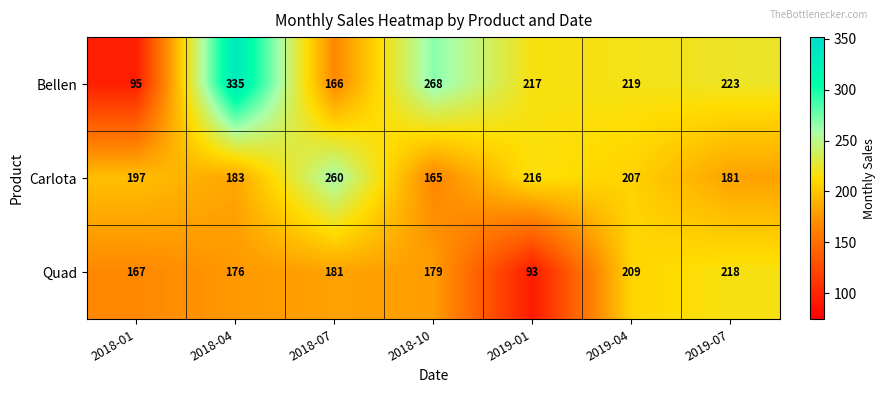

What is the difference between the maximum and minimum values in the Quad series?

125